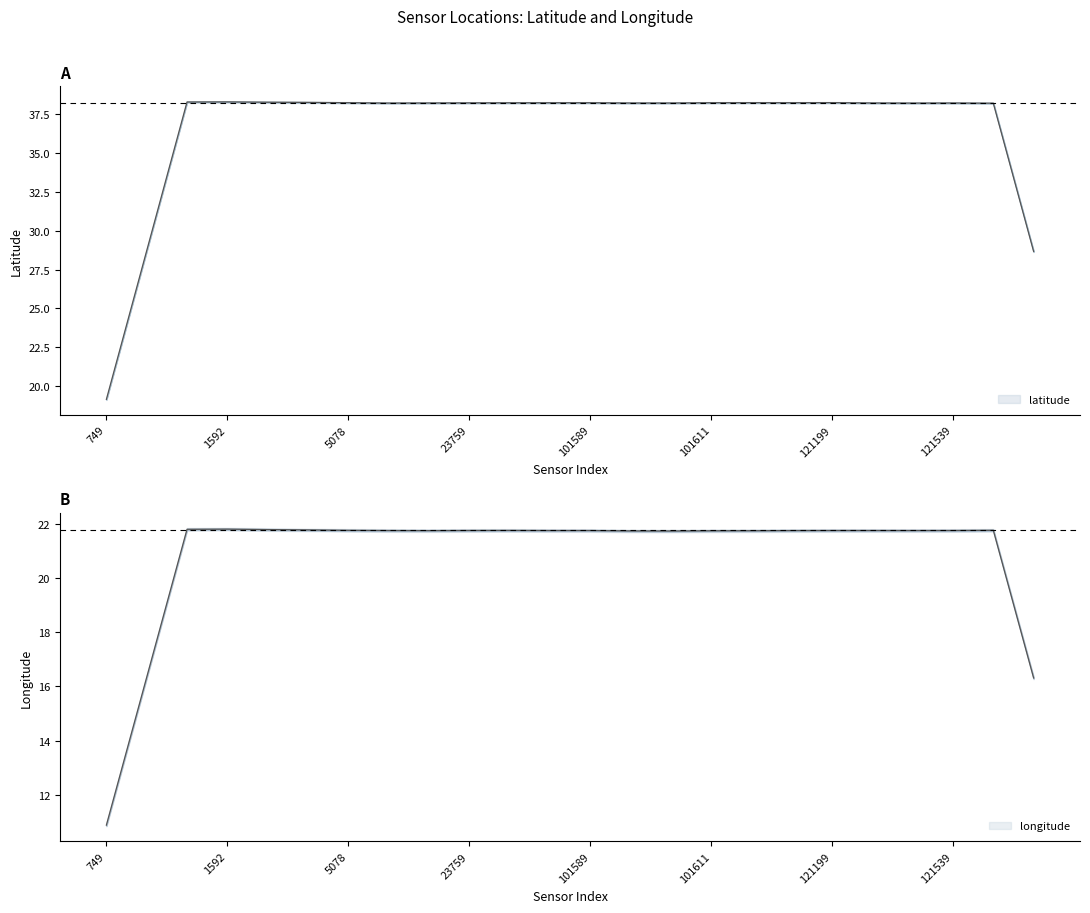

How many lines are shown in the chart?

2